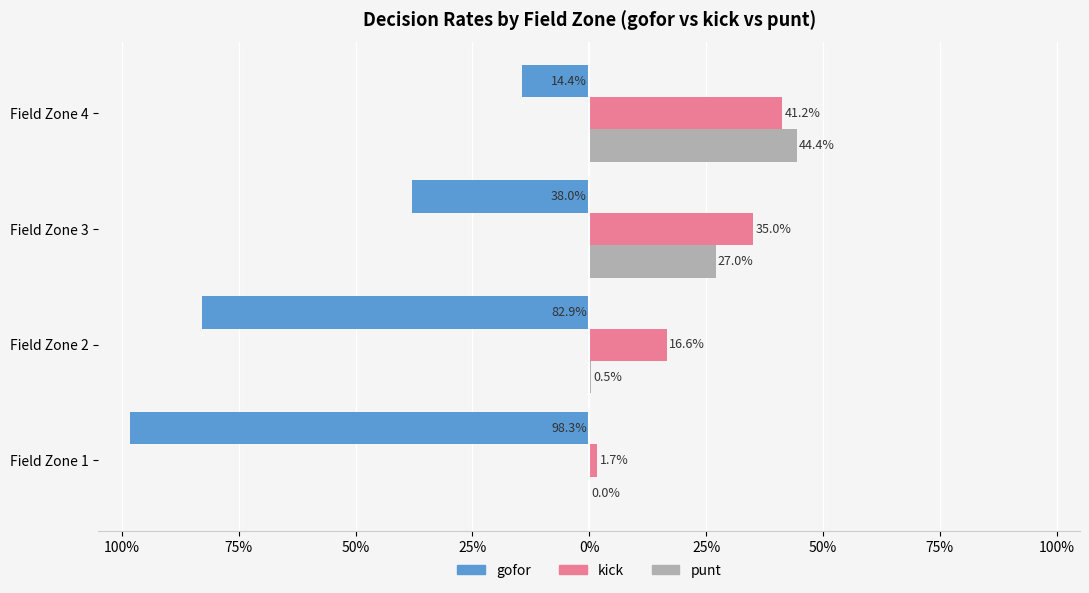

What is the value of the kick bar at the 4th from the left?

0.4